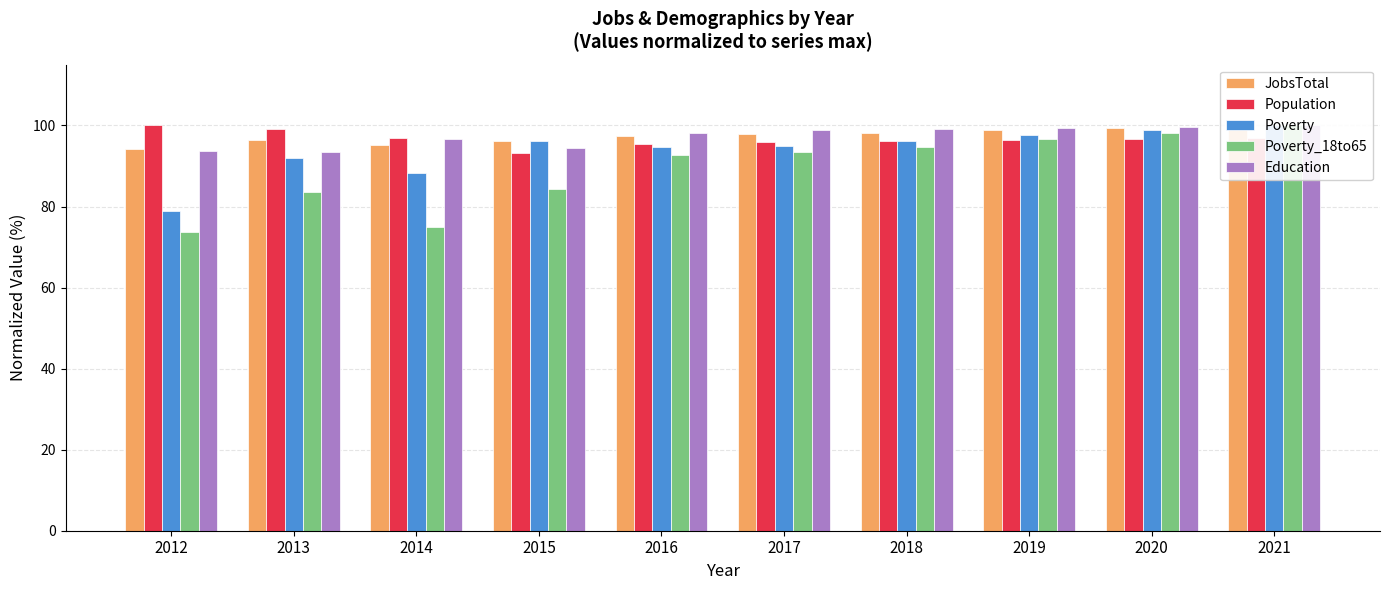

Reading left to right, list all the values displayed in this chart.

JobsTotal: 2012=94.3	2013=96.4	2014=95.2	2015=96.1	2016=97.3	2017=97.9	2018=98.2	2019=98.8	2020=99.4	2021=100.0
Population: 2012=100.0	2013=99.1	2014=96.9	2015=93.3	2016=95.4	2017=95.8	2018=96.1	2019=96.3	2020=96.6	2021=96.9
Poverty: 2012=79.0	2013=92.0	2014=88.2	2015=96.2	2016=94.7	2017=95.0	2018=96.2	2019=97.7	2020=98.9	2021=100.0
Poverty_18to65: 2012=73.7	2013=83.6	2014=75.0	2015=84.2	2016=92.8	2017=93.4	2018=94.7	2019=96.7	2020=98.0	2021=100.0
Education: 2012=93.7	2013=93.6	2014=96.6	2015=94.4	2016=98.3	2017=98.8	2018=99.1	2019=99.3	2020=99.7	2021=100.0